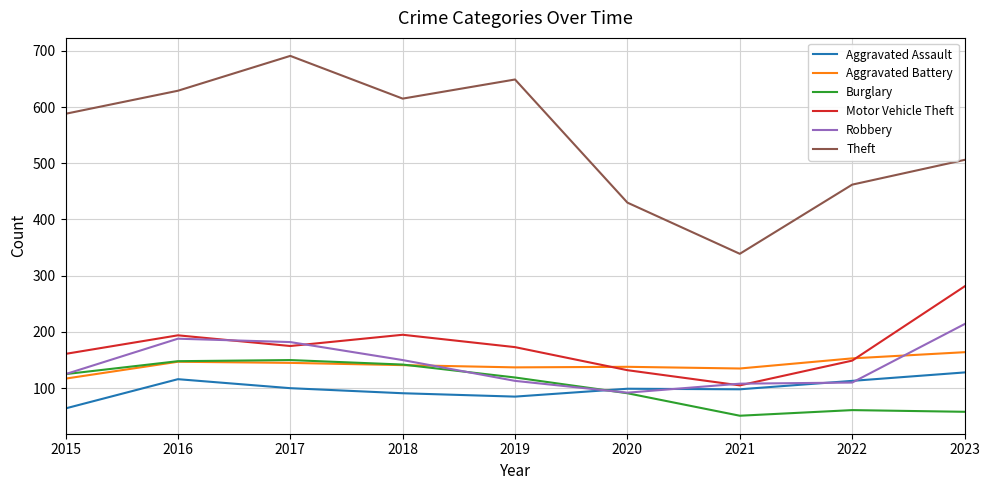

True or false: Aggravated Battery and Robbery cross at least once.

True